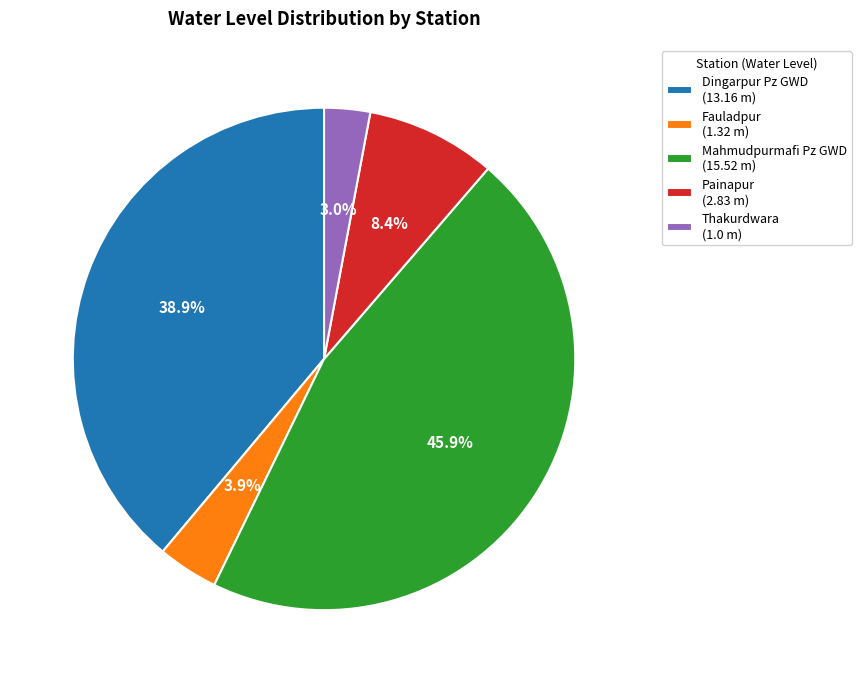

Does Mahmudpurmafi Pz GWD represent more than half of the total?

No